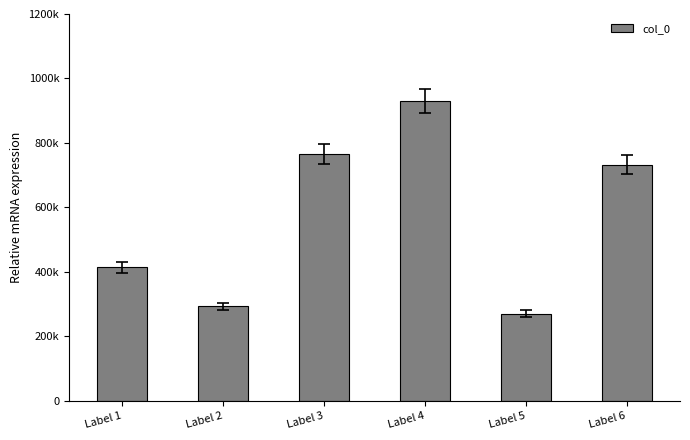

Are the bars horizontal?

No